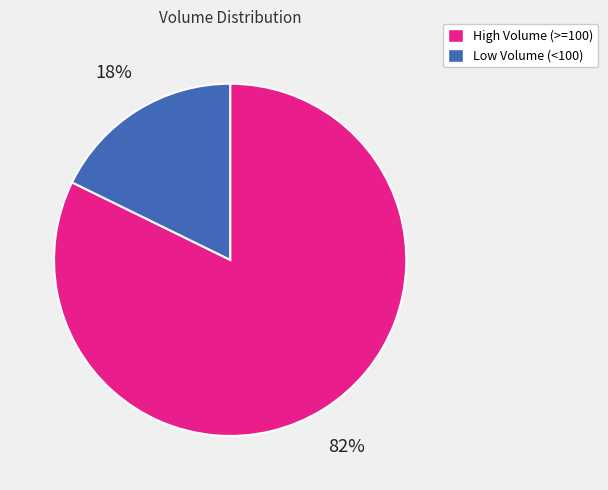

To the nearest percent, what is the average slice percentage?

50%